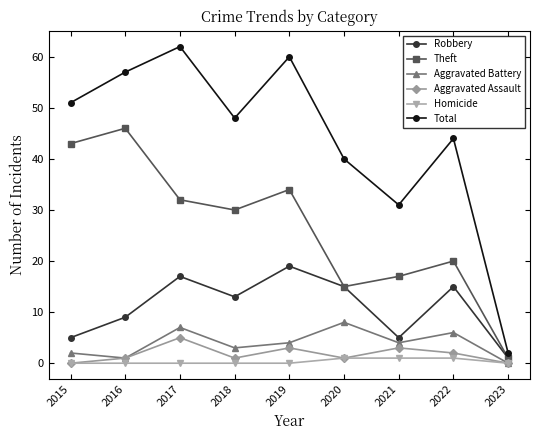

Reading left to right, list all the values displayed in this chart.

Robbery: 5	9	17	13	19	15	5	15	1
Theft: 43	46	32	30	34	15	17	20	1
Aggravated Battery: 2	1	7	3	4	8	4	6	0
Aggravated Assault: 0	1	5	1	3	1	3	2	0
Homicide: 0	0	0	0	0	1	1	1	0
Total: 51	57	62	48	60	40	31	44	2